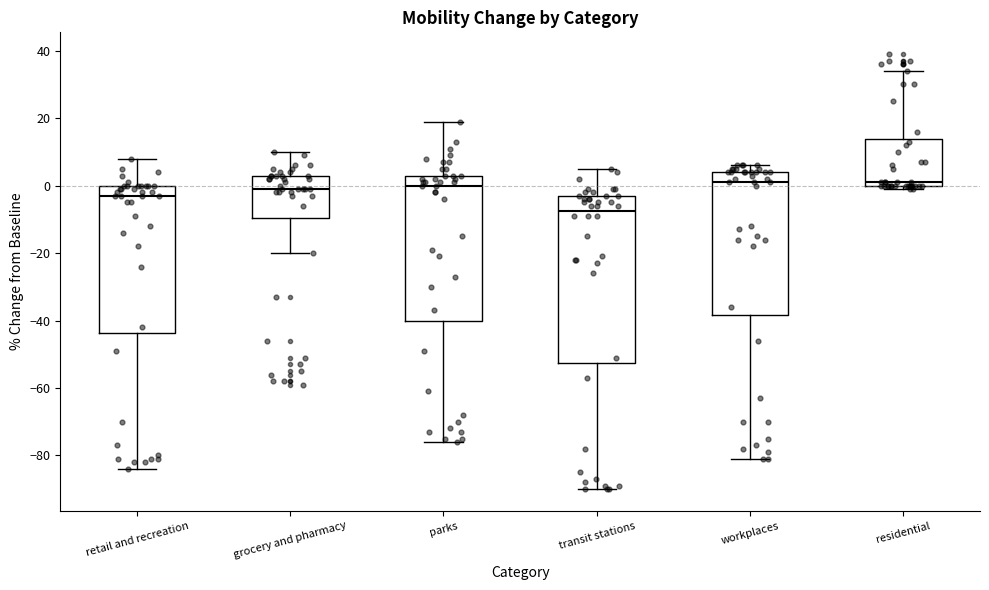

Reading left to right, read every box against the y-axis: the position of its median line, the range the box covers, and the ends of its whiskers. The values are not printed on the chart, so give them approximately, as read against the axis.

retail and recreation: median -2, box -44 to 0, whiskers -84 to 8
grocery and pharmacy: median 0, box -10 to 4, whiskers -20 to 10
parks: median 0, box -40 to 4, whiskers -76 to 20
transit stations: median -8, box -52 to -2, whiskers -90 to 6
workplaces: median 2, box -38 to 4, whiskers -80 to 6
residential: median 2, box 0 to 14, whiskers 0 (just below the box's lower edge) to 34